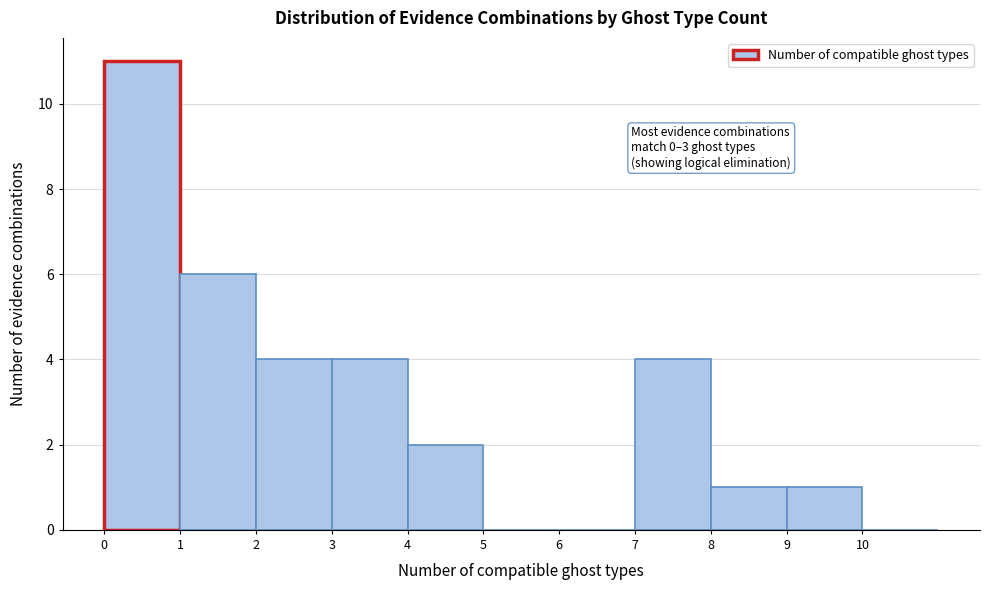

Which range on the x-axis has the tallest bar?

0 to 1